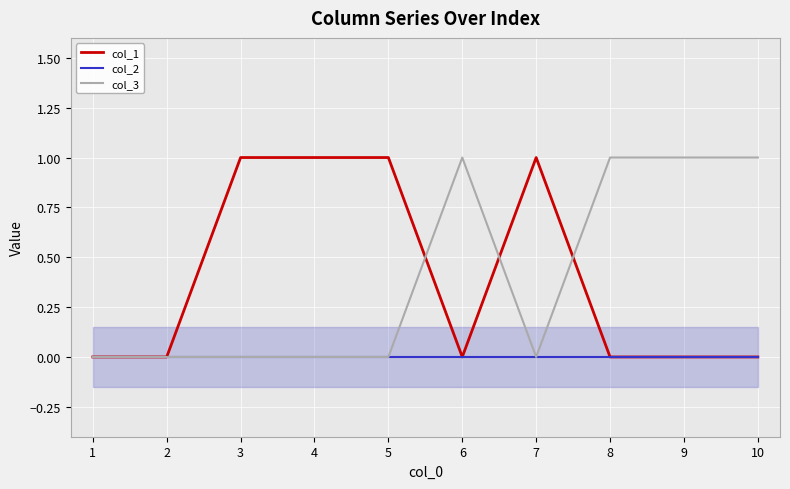

True or false: col_2 has a value of 0 at 8.

True